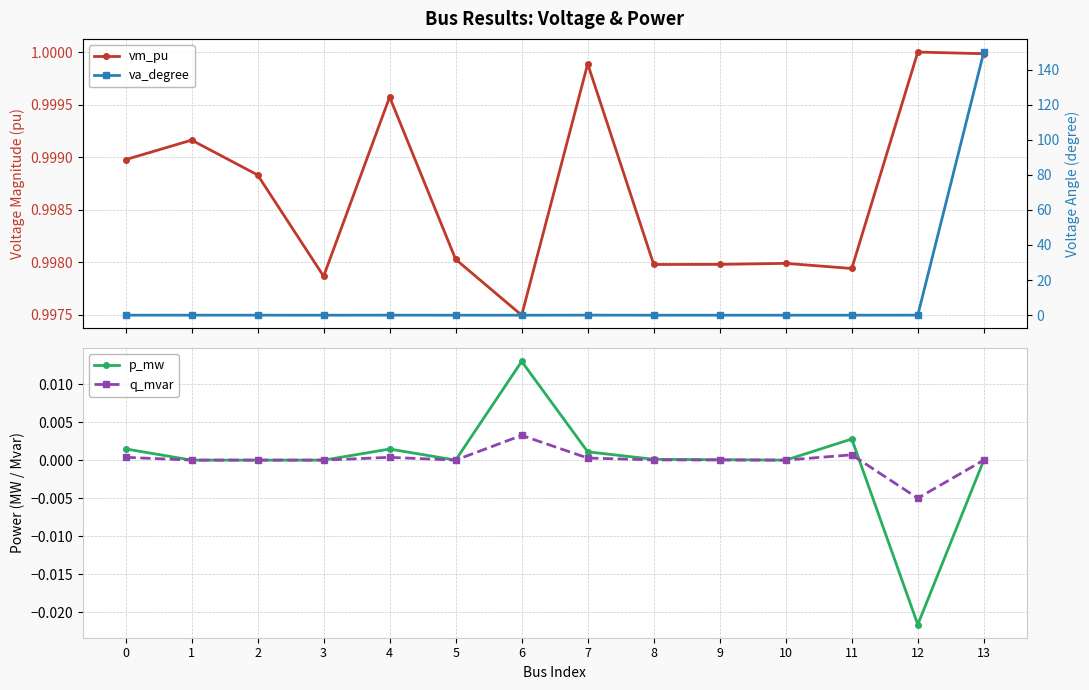

True or false: q_mvar and vm_pu intersect in this chart.

False